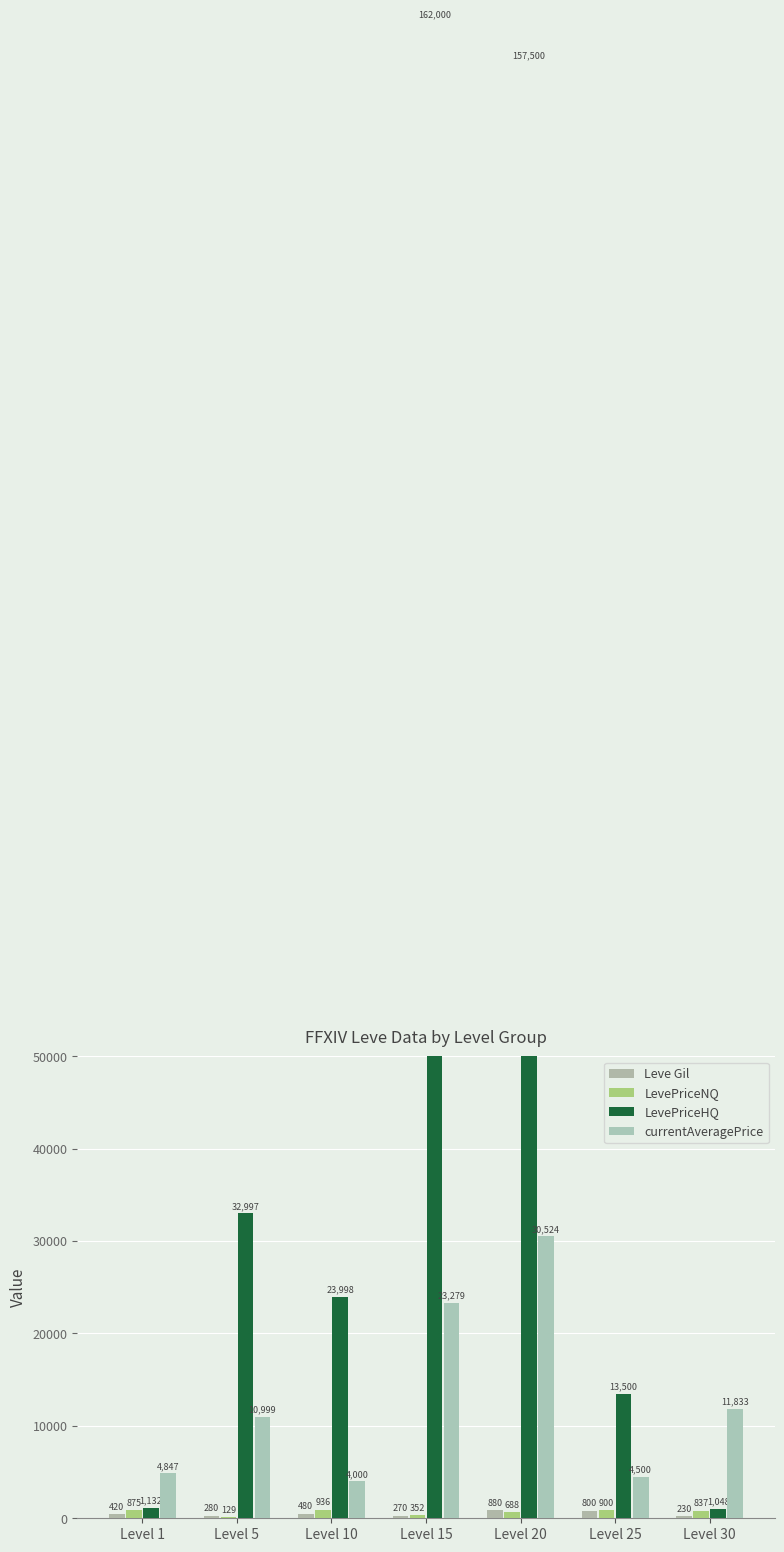

Is the value of LevePriceNQ at Level 25 greater than the value of Leve Gil at Level 10?

Yes